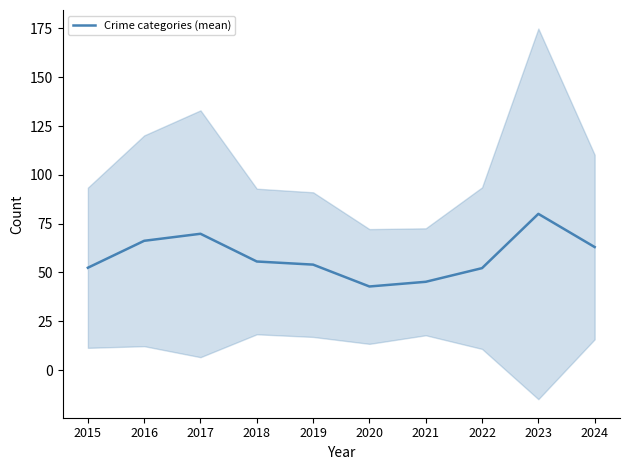

What value does the data have at 2017?

69.8